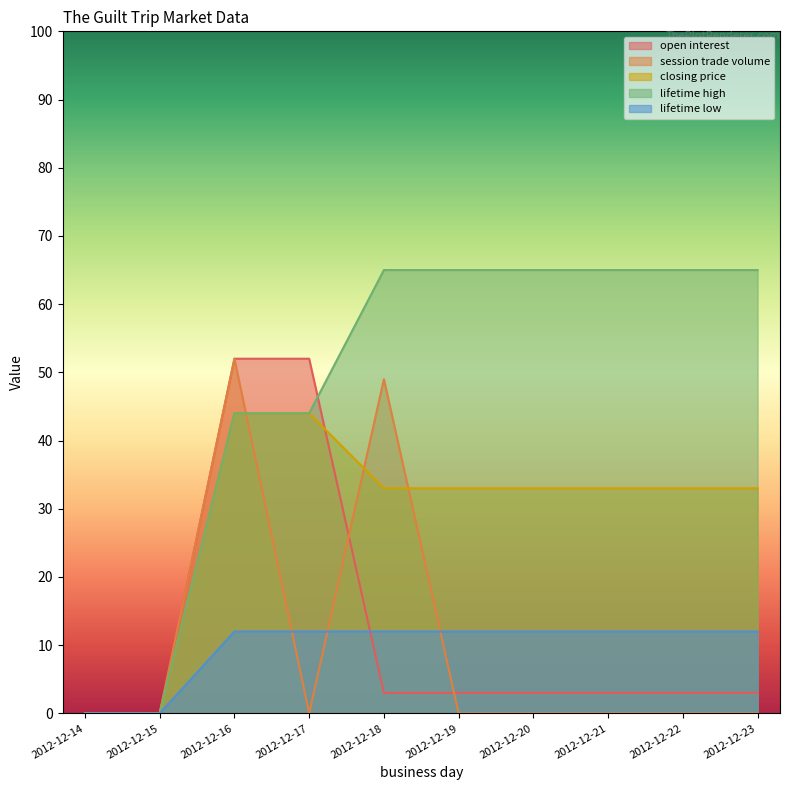

What is the difference between the open interest values at 2012-12-22 and 2012-12-17?

49